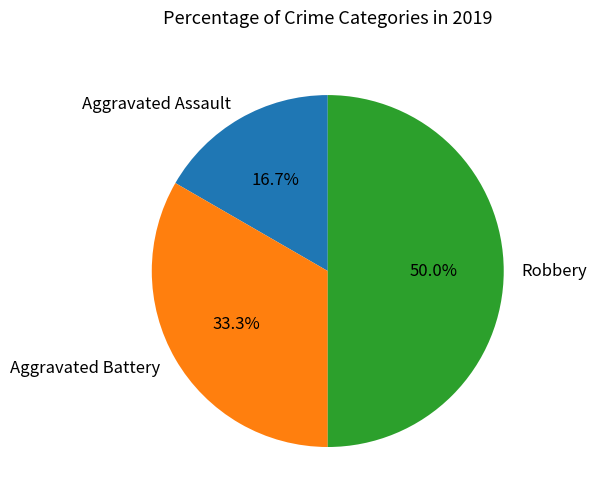

Which slice is the largest?

Robbery